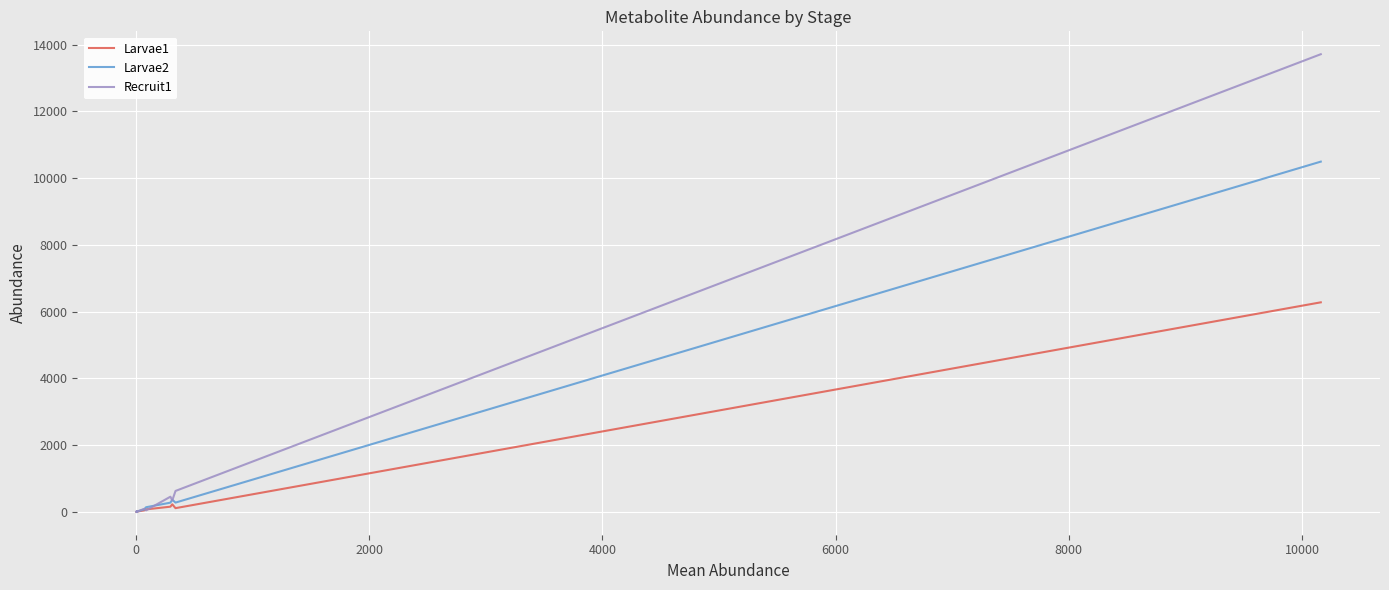

Rank the series by their maximum value, from lowest to highest.

Larvae1, Larvae2, Recruit1